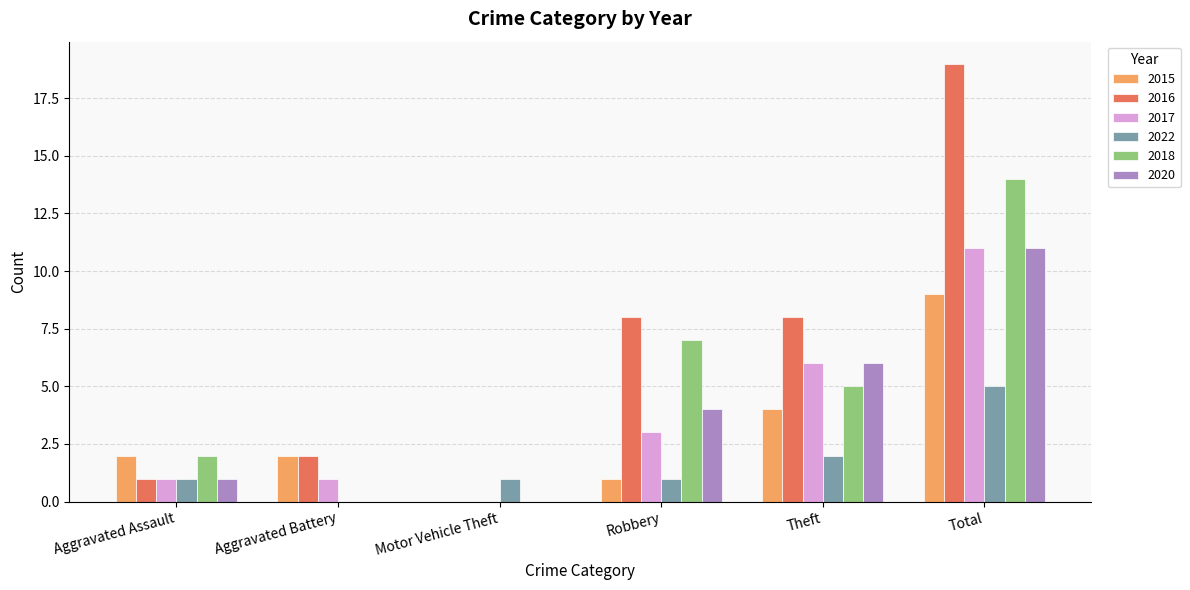

What is the sum of the 2015 values at Aggravated Assault and Theft?

6